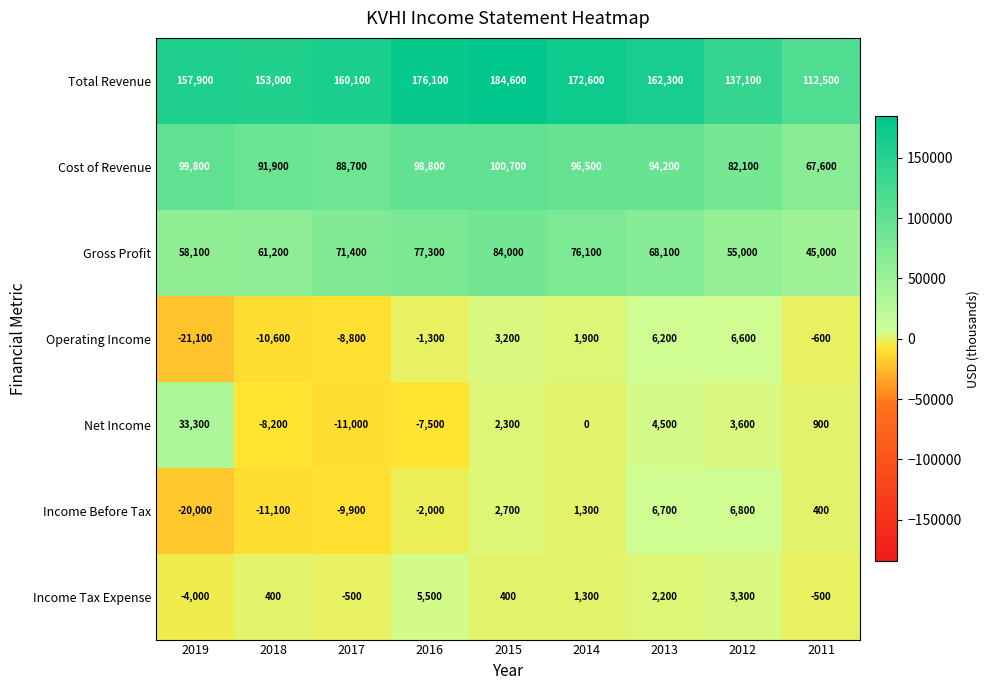

What is the average value of the Net Income series?

1989